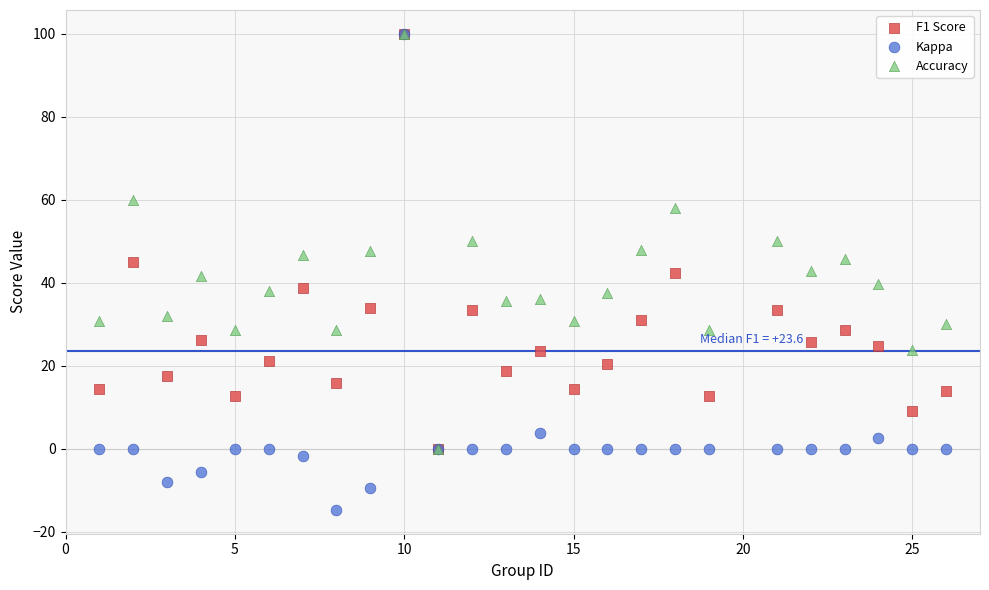

What are all the series names shown in the legend?

F1 Score, Kappa, Accuracy